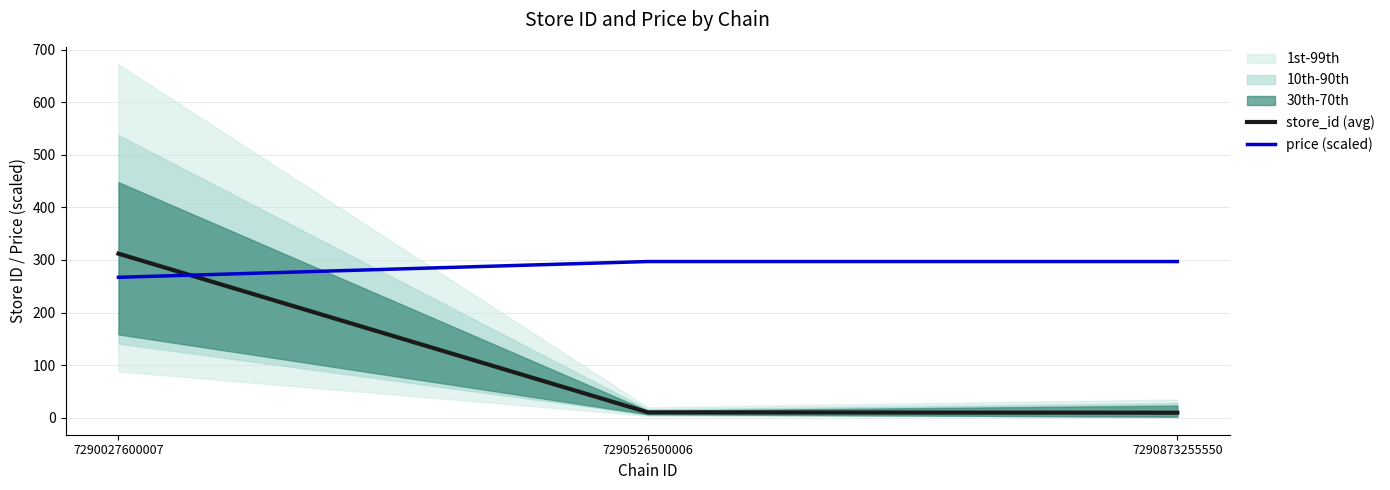

Is it true that store_id (avg) equals 4.6 at 7290873255550?

False